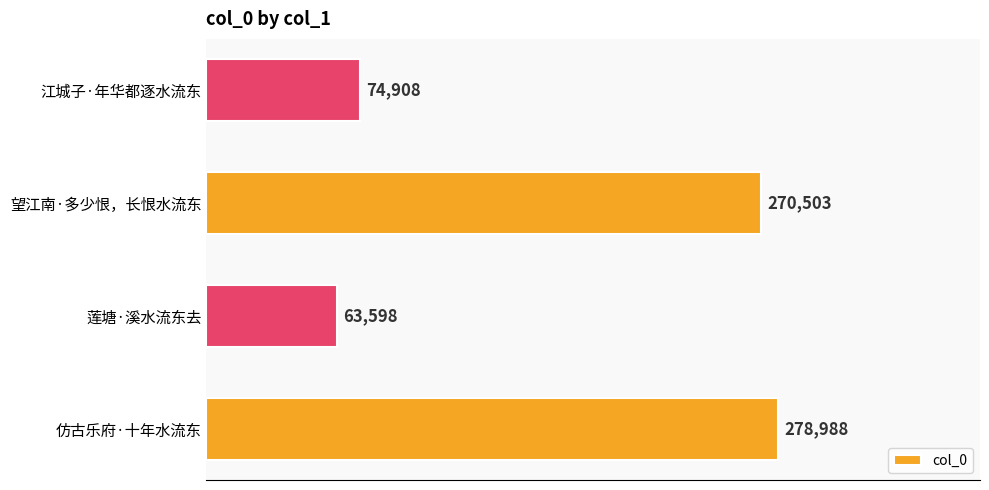

List the labels in order of value, smallest first.

莲塘·溪水流东去, 江城子·年华都逐水流东, 望江南·多少恨，长恨水流东, 仿古乐府·十年水流东